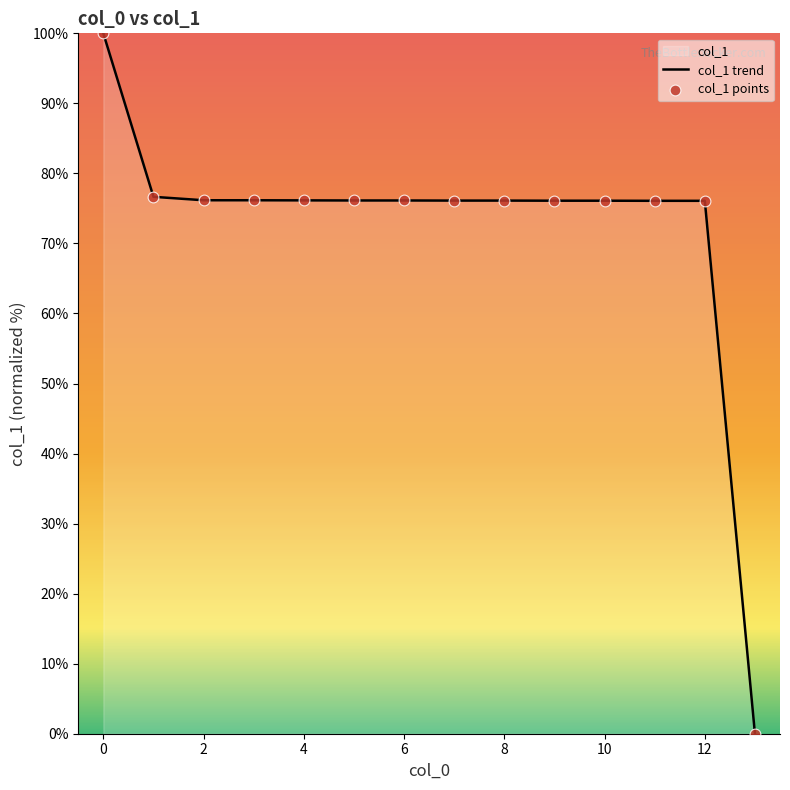

Which series has the largest total across all categories?

col_1 trend